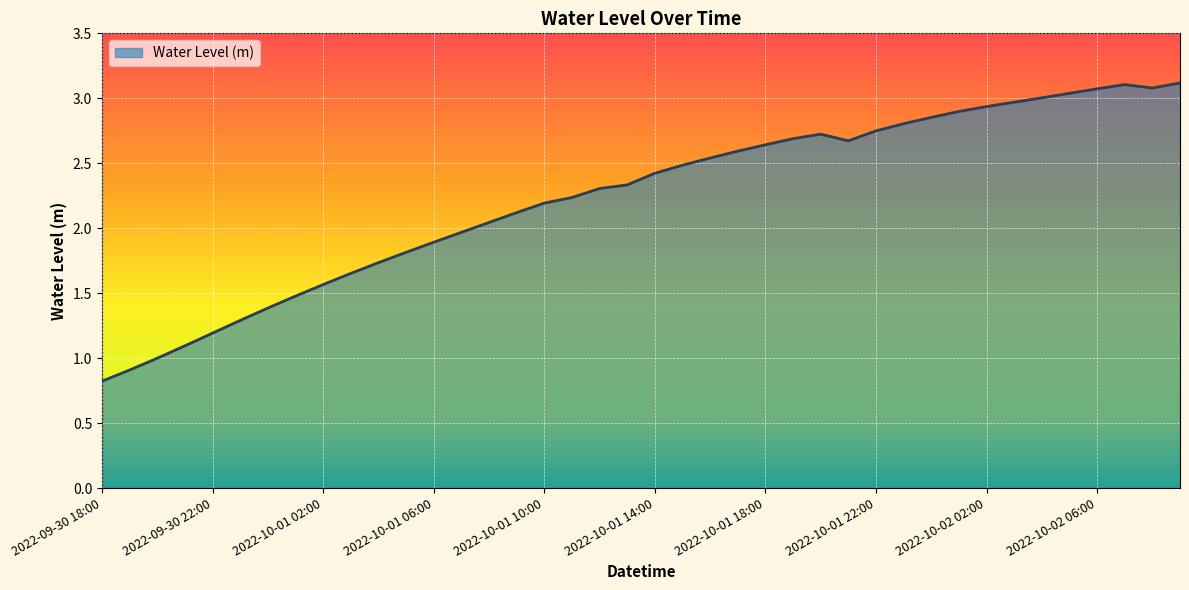

What is the minimum value shown in the chart?

0.8